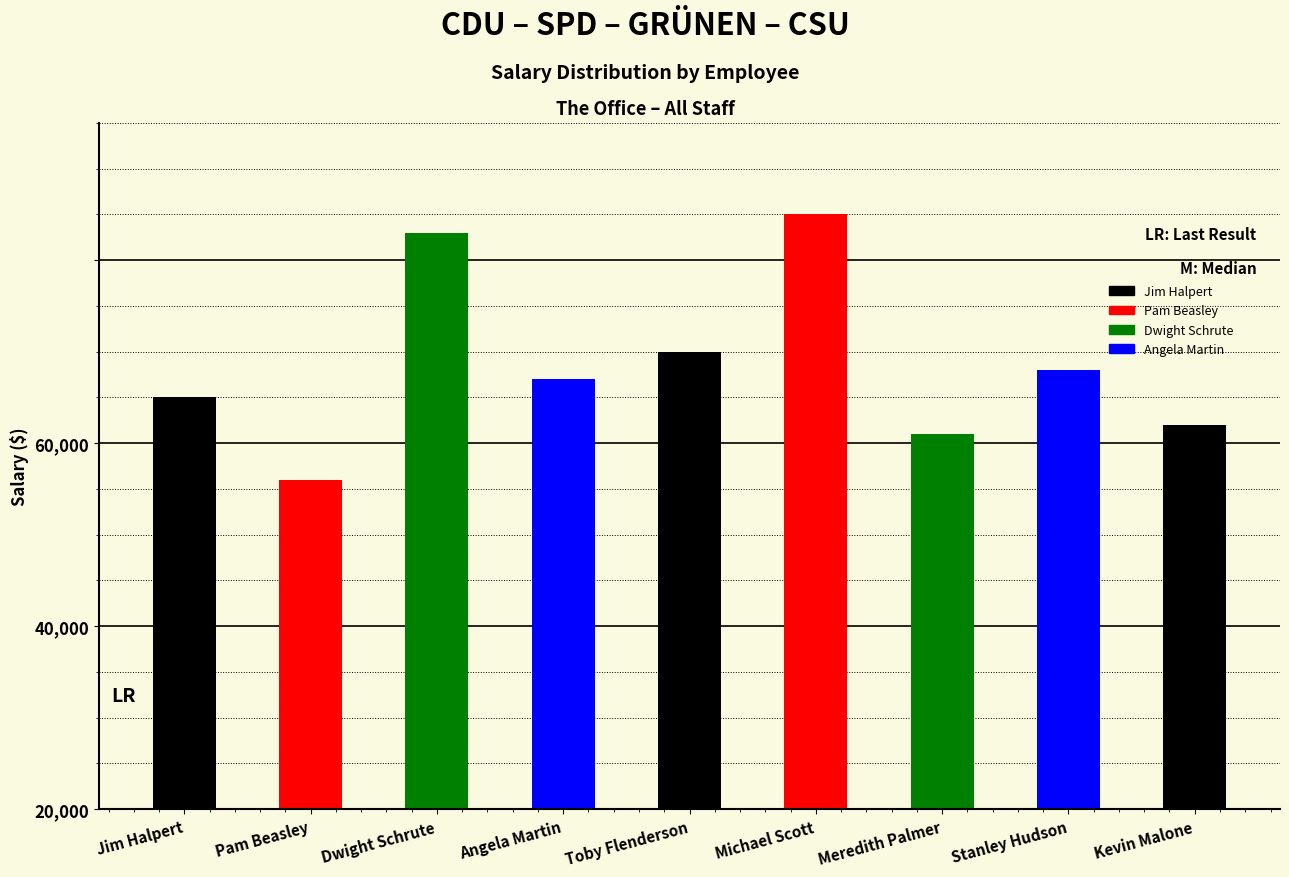

Are the bars grouped side by side (vs. stacked)?

No